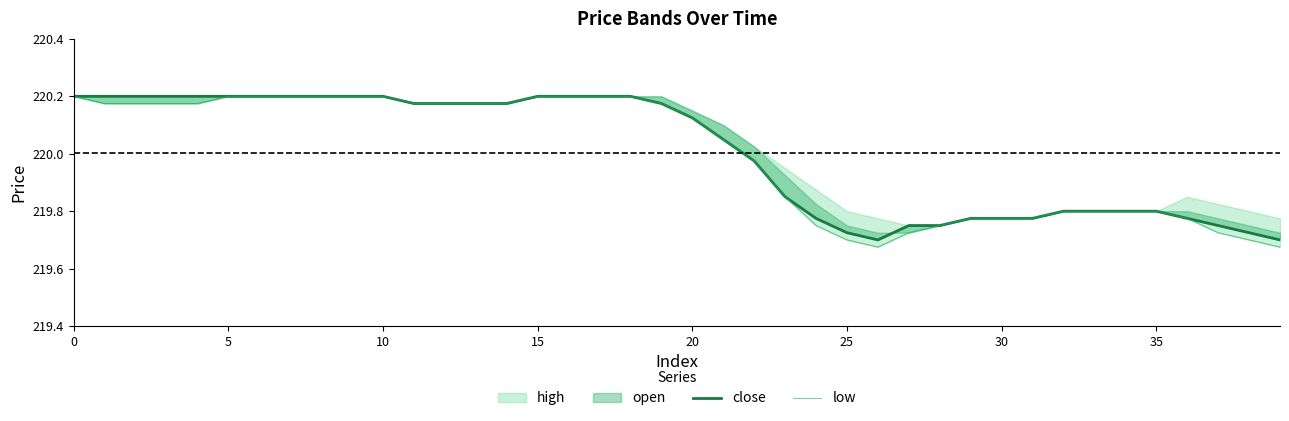

The close series shows 220.2 at 9. True or false?

True